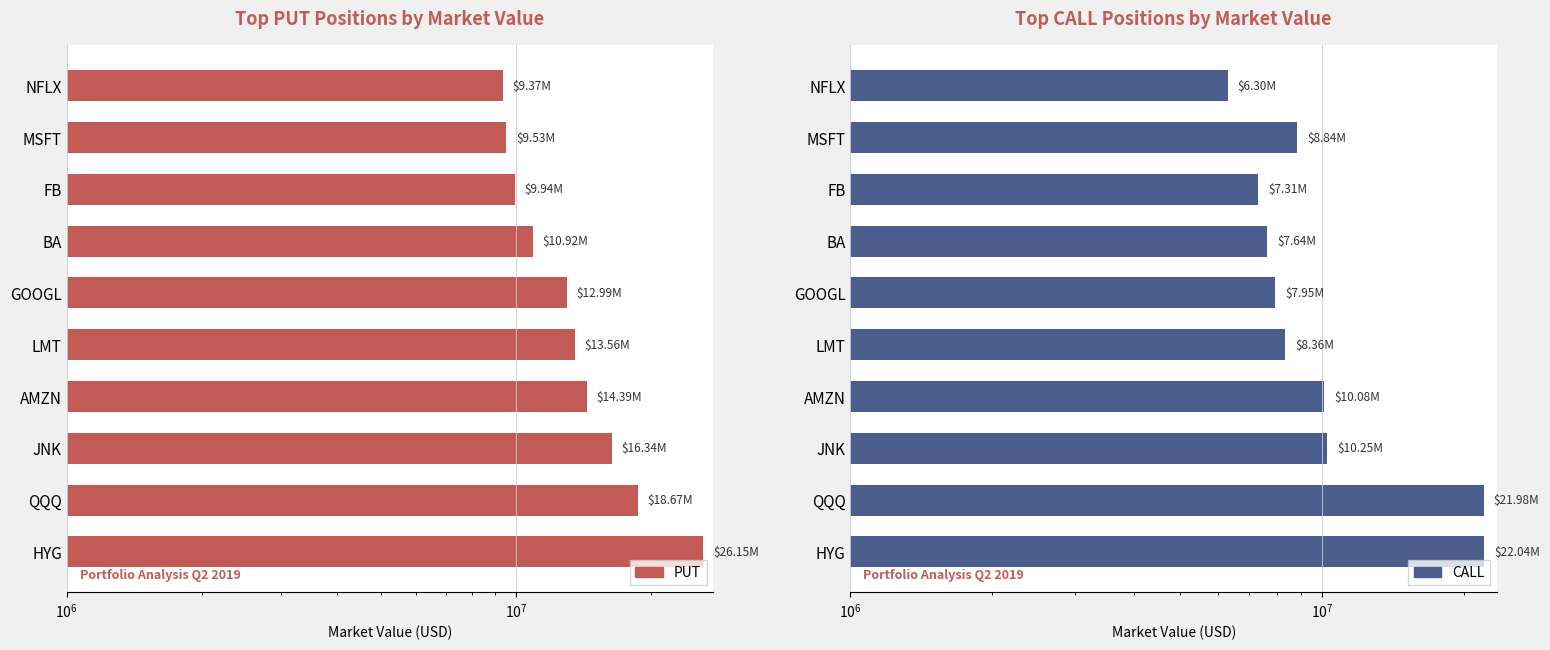

What is the value of the CALL bar at the 1st from the left?

22043000